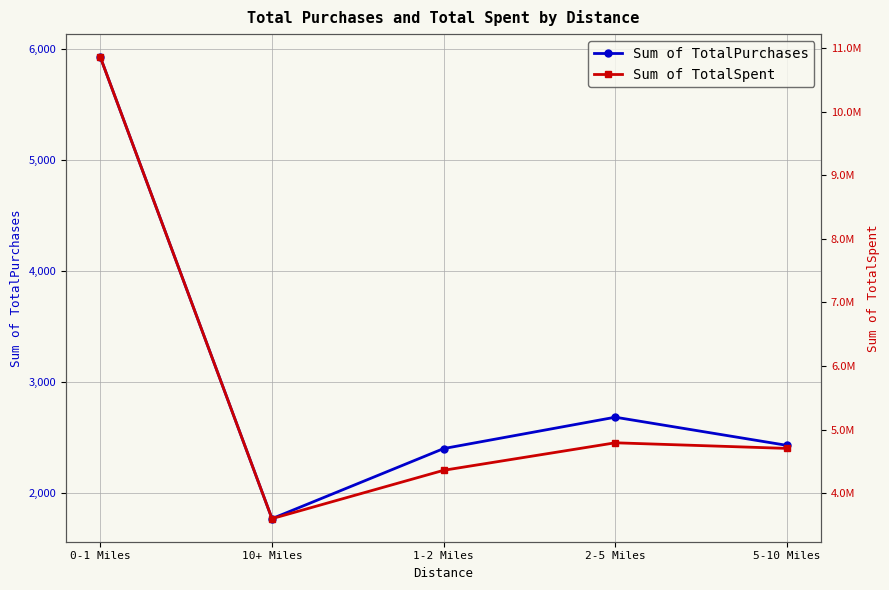

Where is the first local maximum for Sum of TotalSpent?

2-5 Miles